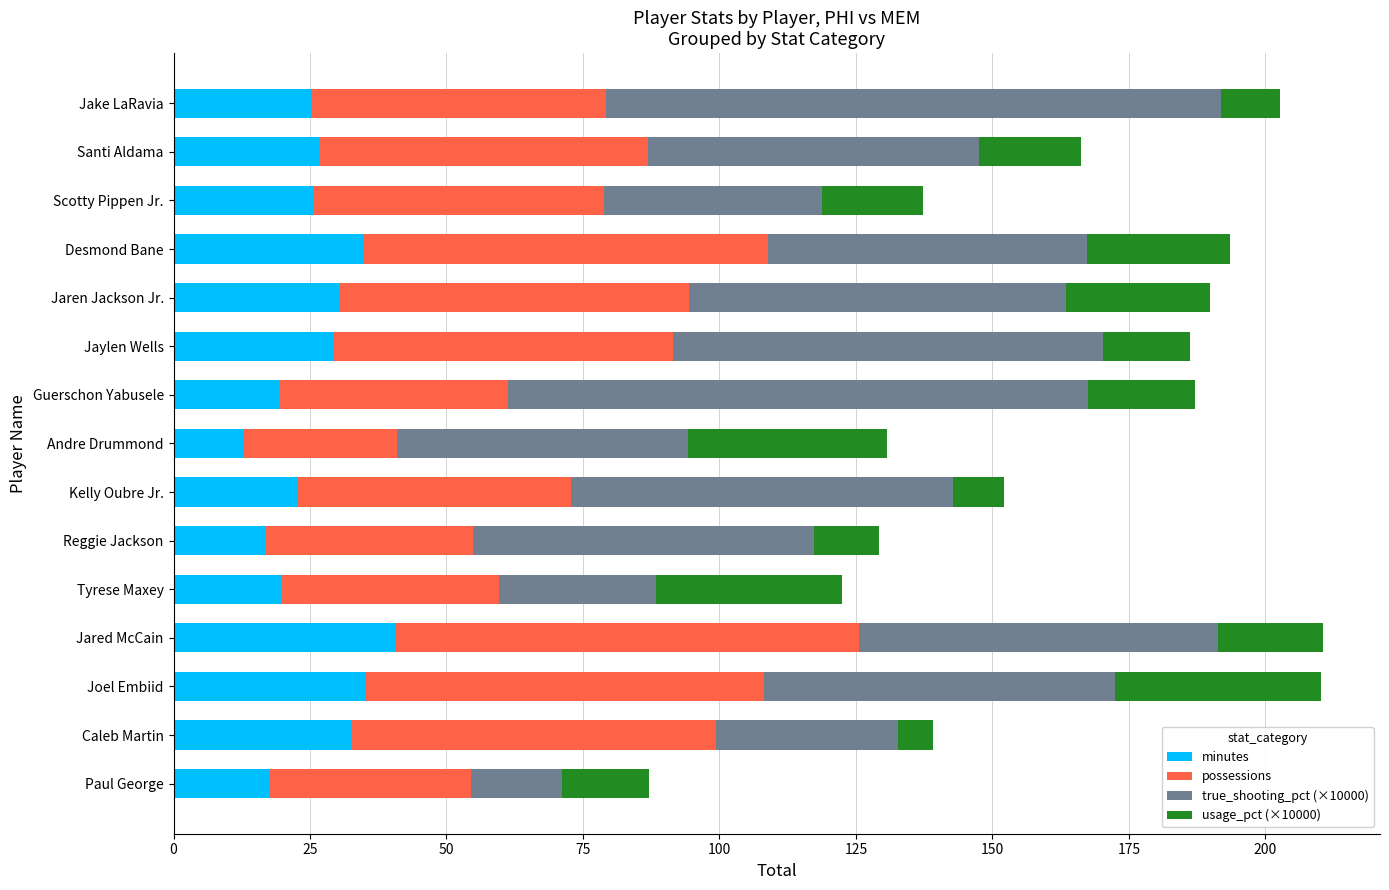

What is the sum of all minutes values?

389.6